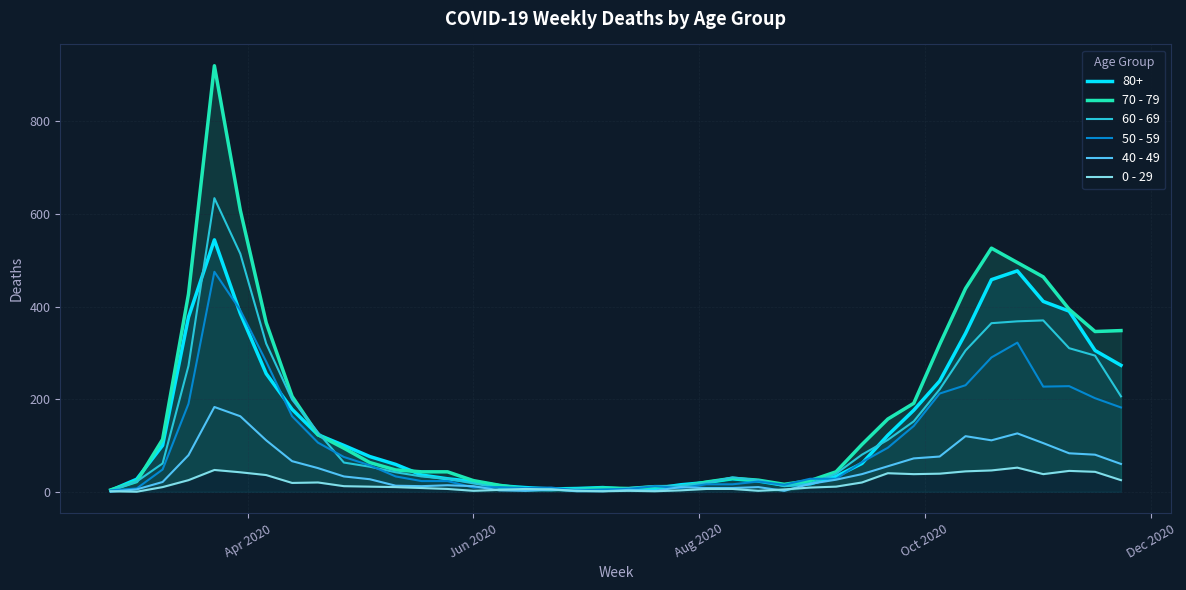

At how many categories does at least one series exceed 287?

12